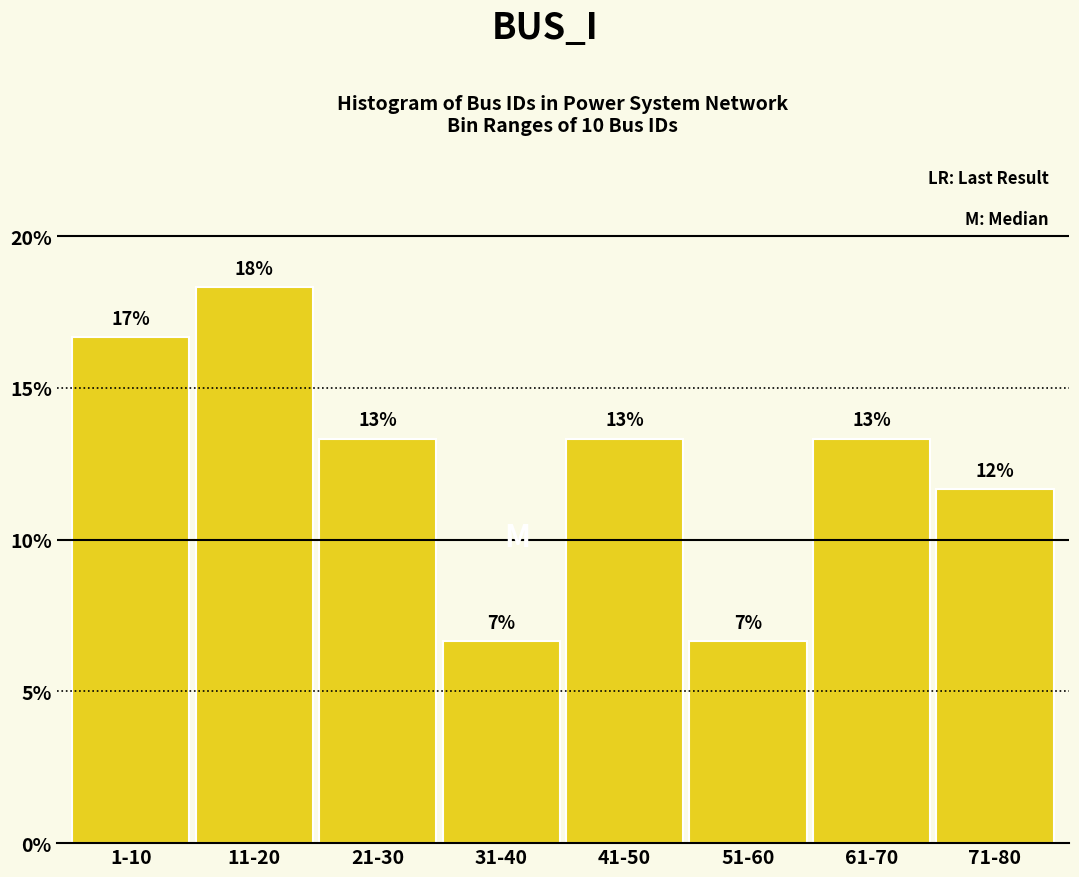

How many bars are there in total?

8